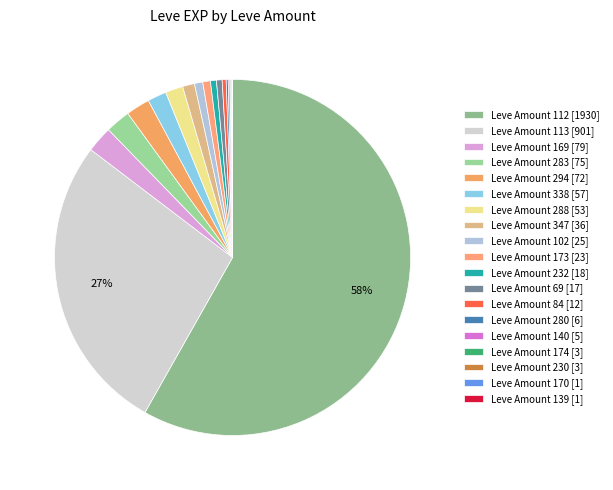

To the nearest percent, what is the average slice percentage?

5%